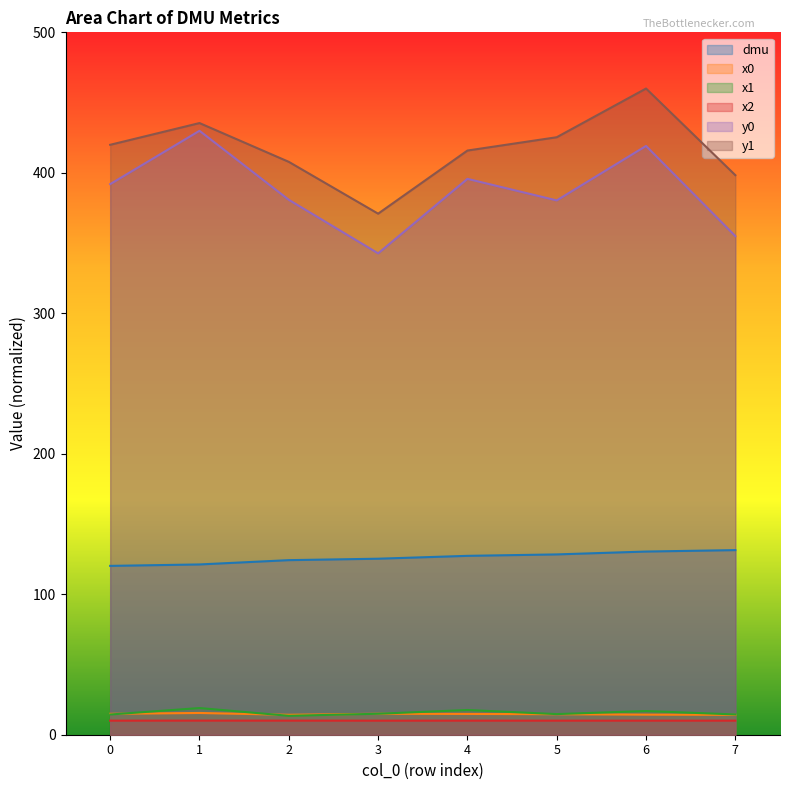

What is the highest value of the y0 series?

429.9